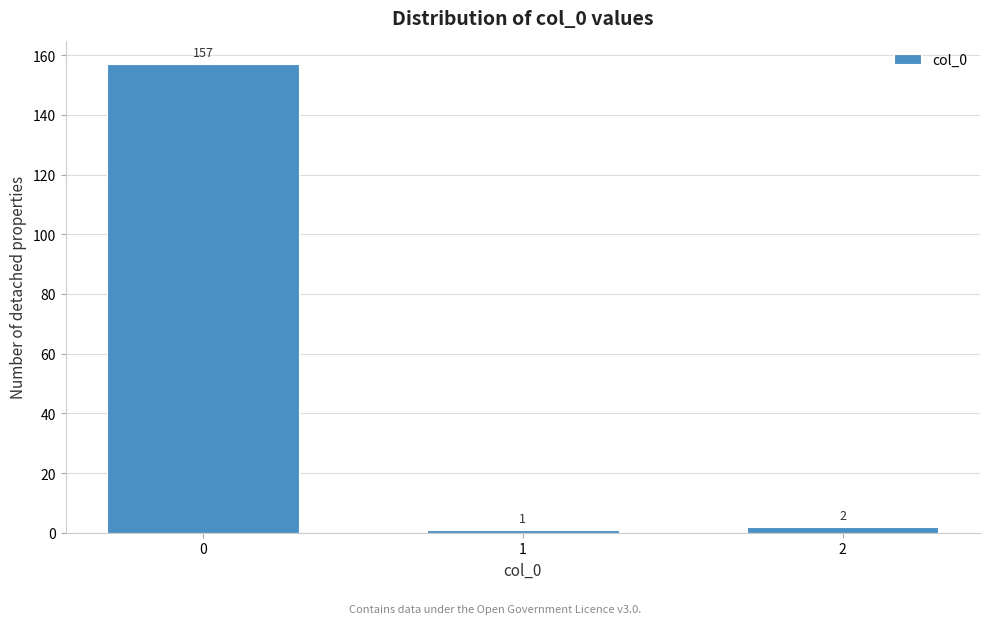

Reading left to right, transcribe all the data shown in this chart.

157	1	2